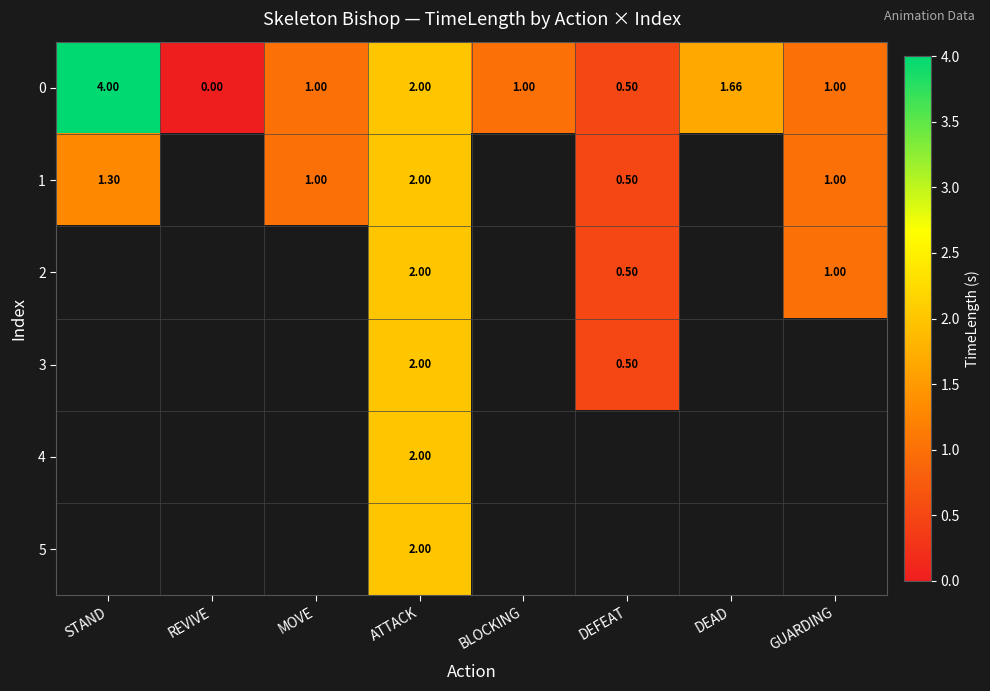

At which label does 0 reach its peak?

STAND